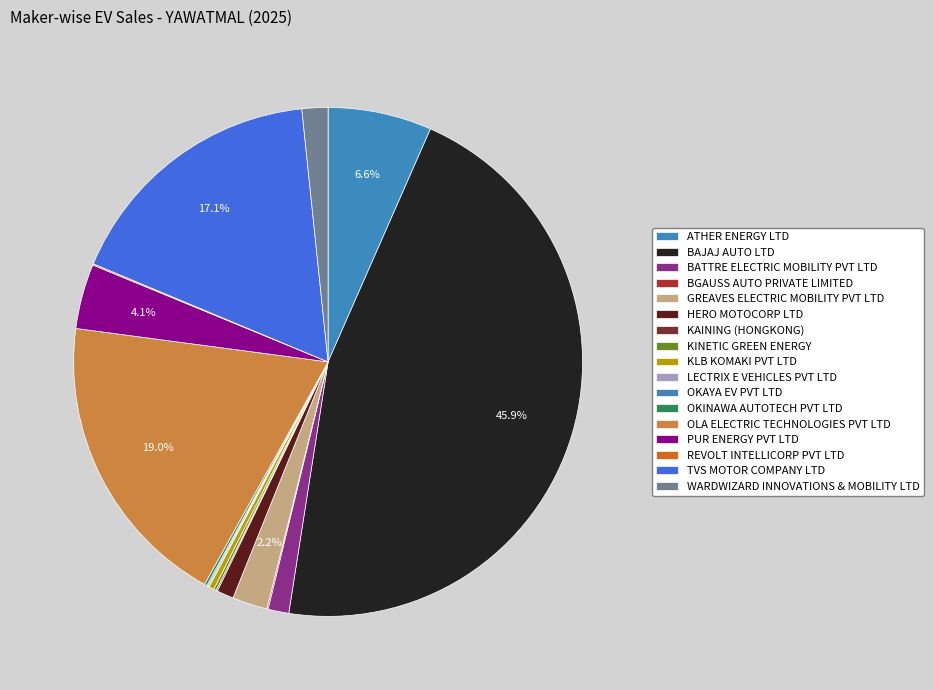

To the nearest percent, what is the difference between the BGAUSS AUTO PRIVATE LIMITED and OLA ELECTRIC TECHNOLOGIES PVT LTD slice percentages?

19%